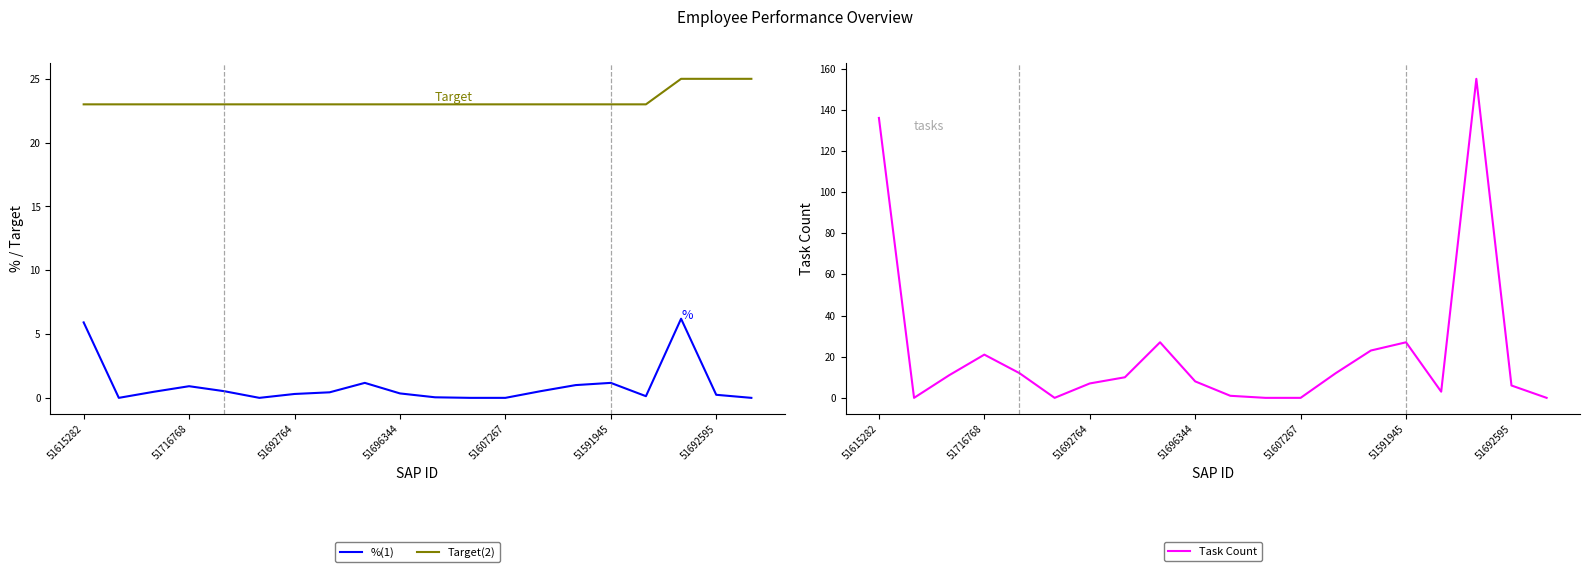

How many Target(2) values are between 23 and 24?

17